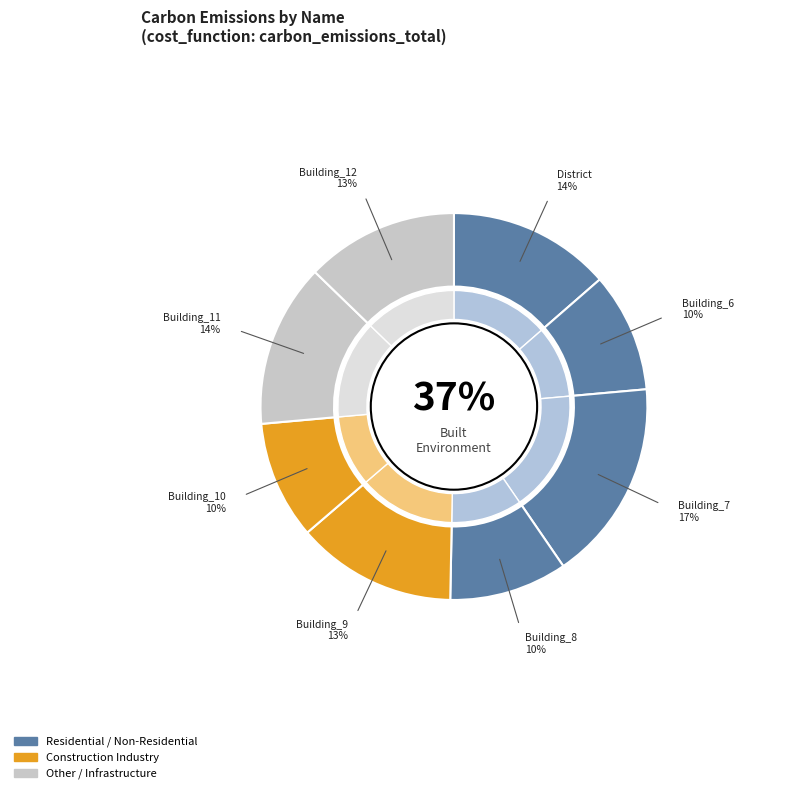

To the nearest percent, what is the difference between the Building_12 and Building_11 slice percentages?

1%